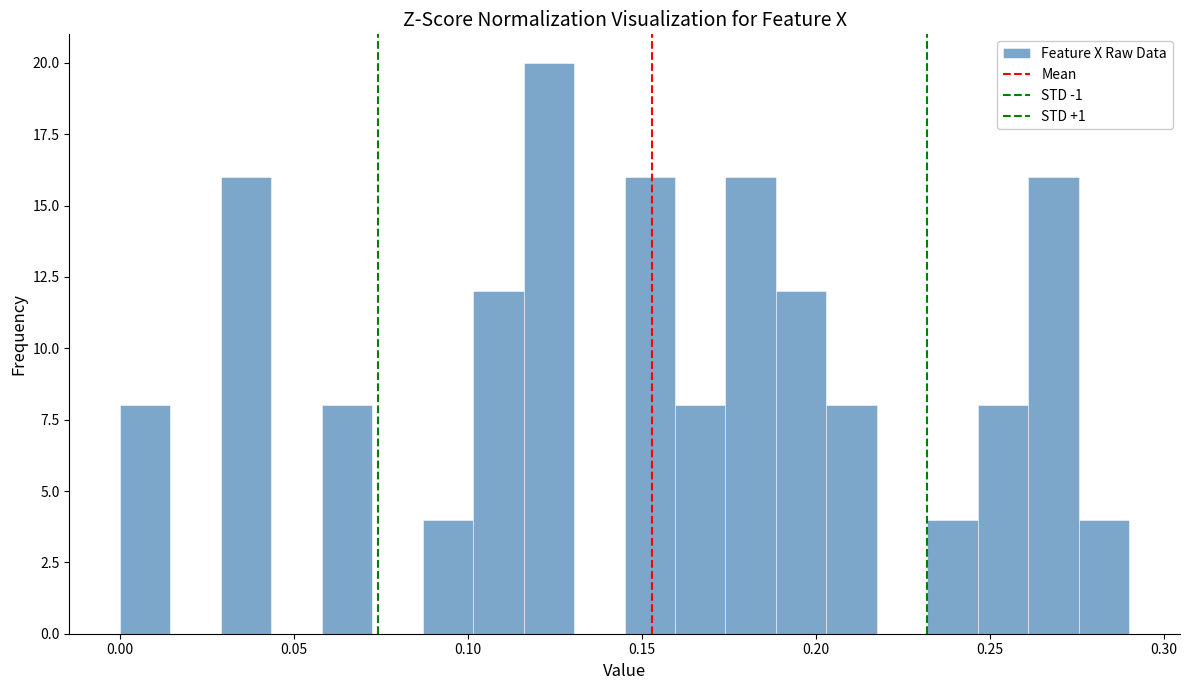

Around what value on the x-axis is the tallest bar? Give the approximate position of its centre, as read against the axis.

0.125